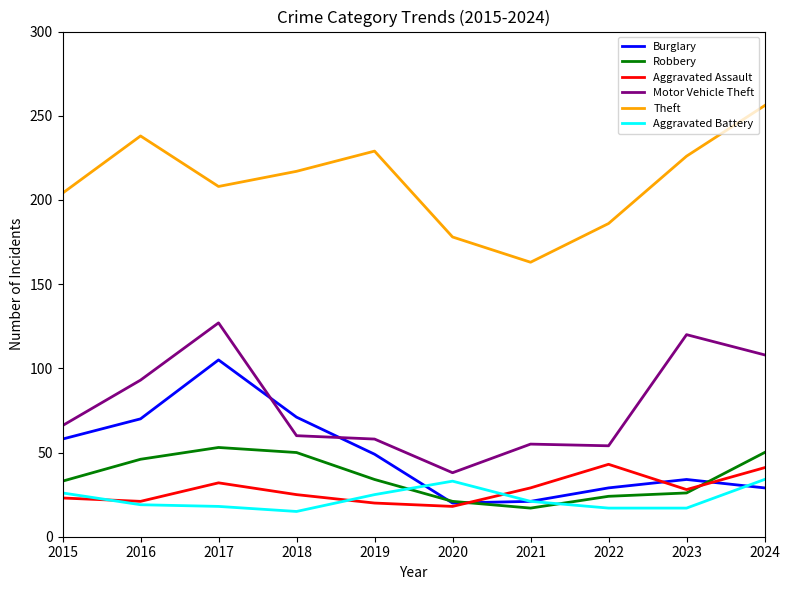

After their last crossing, which series has the higher values: Burglary or Aggravated Assault?

Aggravated Assault